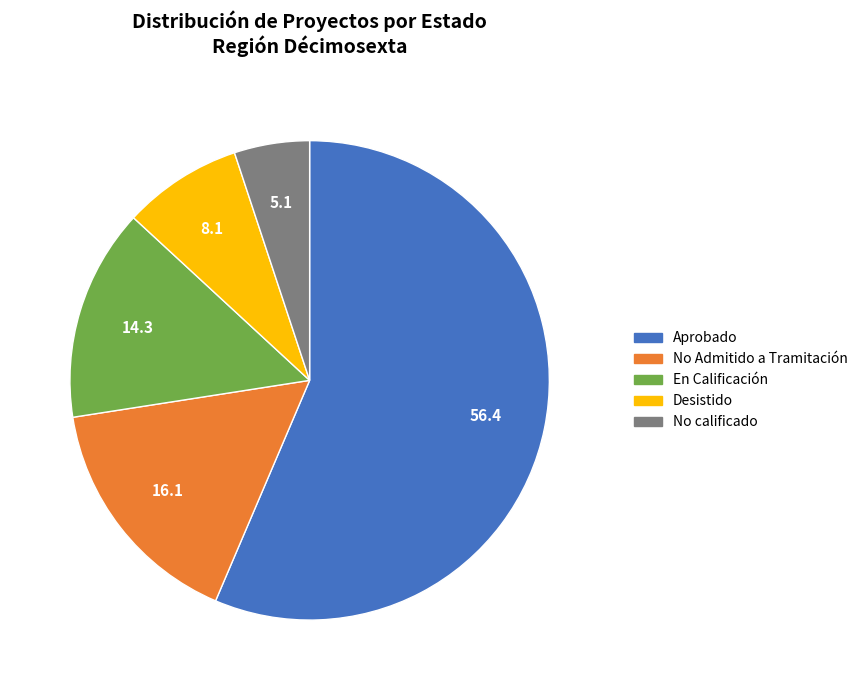

Combined, do No calificado and En Calificación account for over 50%?

No